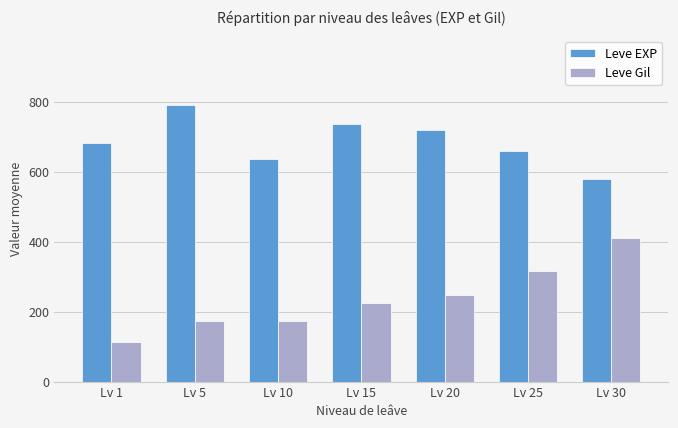

Where is Leve Gil nearest to the value 261?

Lv 20